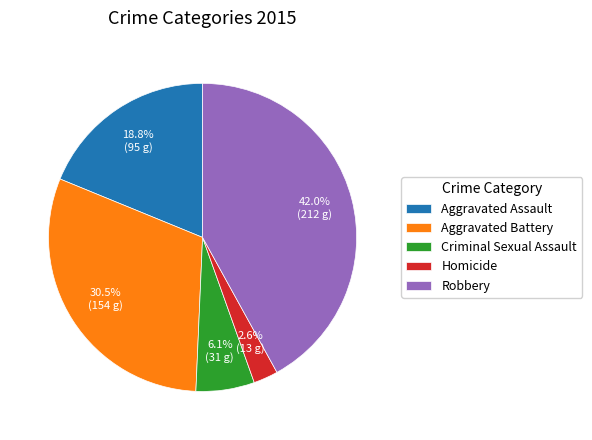

Which has a higher value, Homicide or Criminal Sexual Assault?

Criminal Sexual Assault